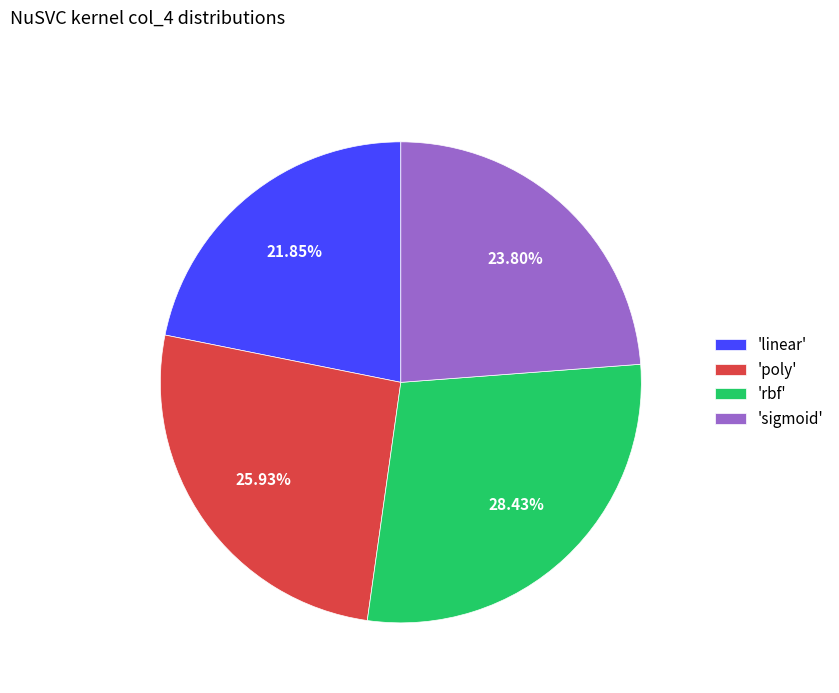

Which has a higher value, 'linear' or 'sigmoid'?

'sigmoid'